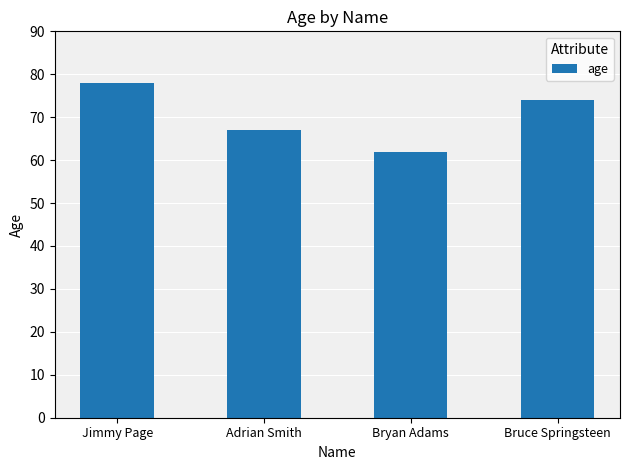

Which category has the highest value across all series?

Jimmy Page